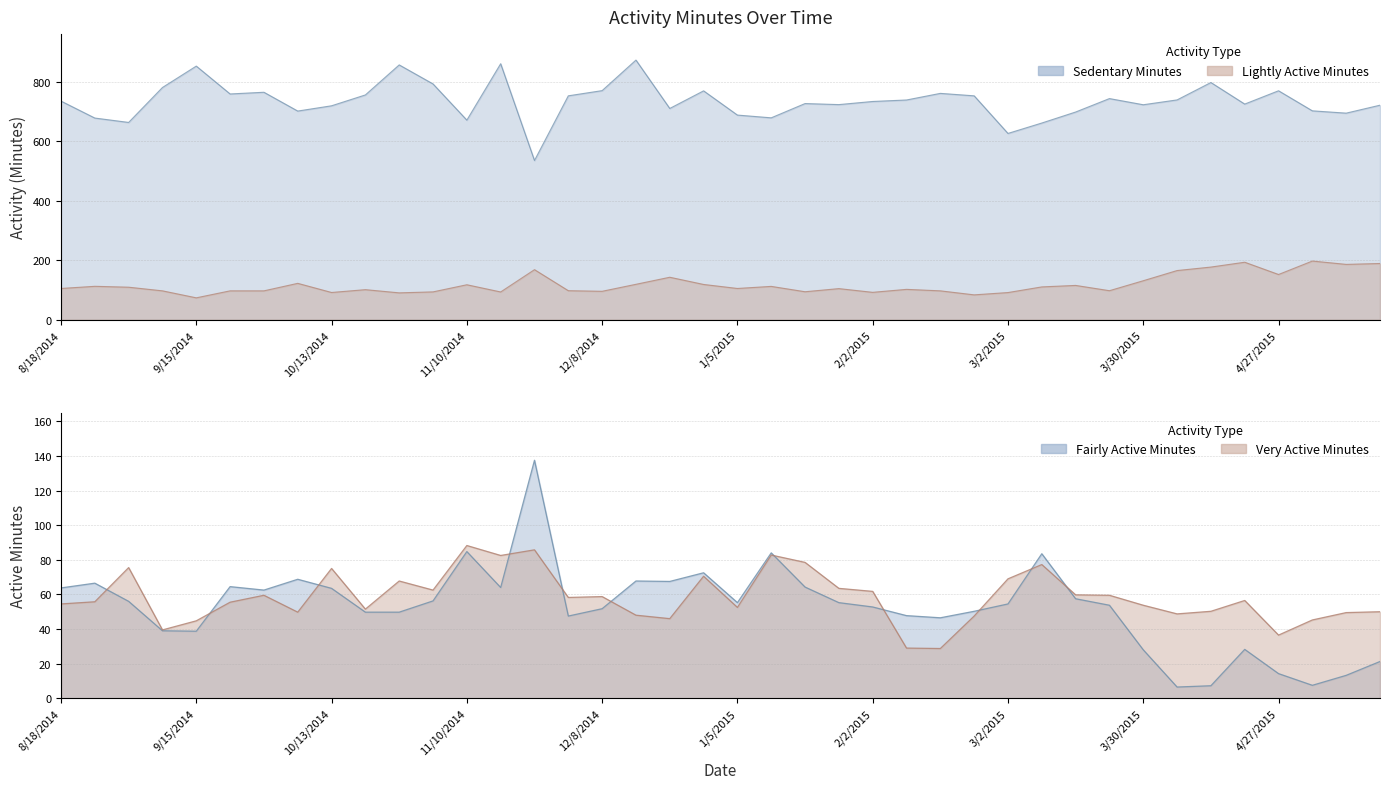

What is the maximum value shown in the chart?

873.5